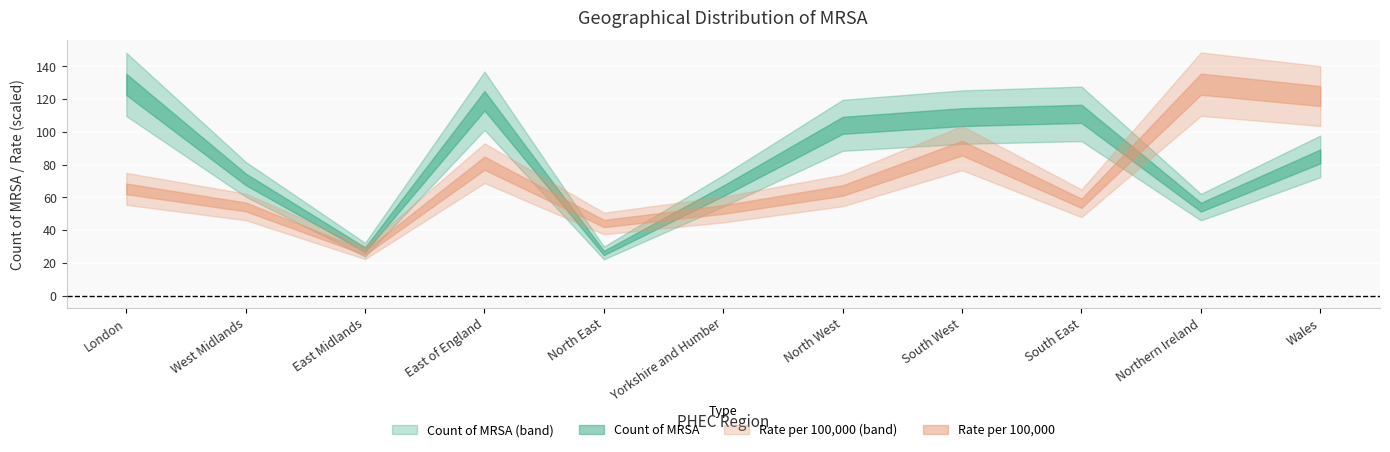

Reading right to left, extract all data points from this chart.

Count of MRSA: Wales=85.0	Northern Ireland=54.0	South East=111.0	South West=109.0	North West=104.0	Yorkshire and Humber=64.0	North East=26.0	East of England=119.0	East Midlands=28.0	West Midlands=71.0	London=129.0
Rate per 100,000: Wales=2.7	Northern Ireland=2.9	South East=1.3	South West=2.0	North West=1.4	Yorkshire and Humber=1.2	North East=1.0	East of England=1.8	East Midlands=0.6	West Midlands=1.2	London=1.4